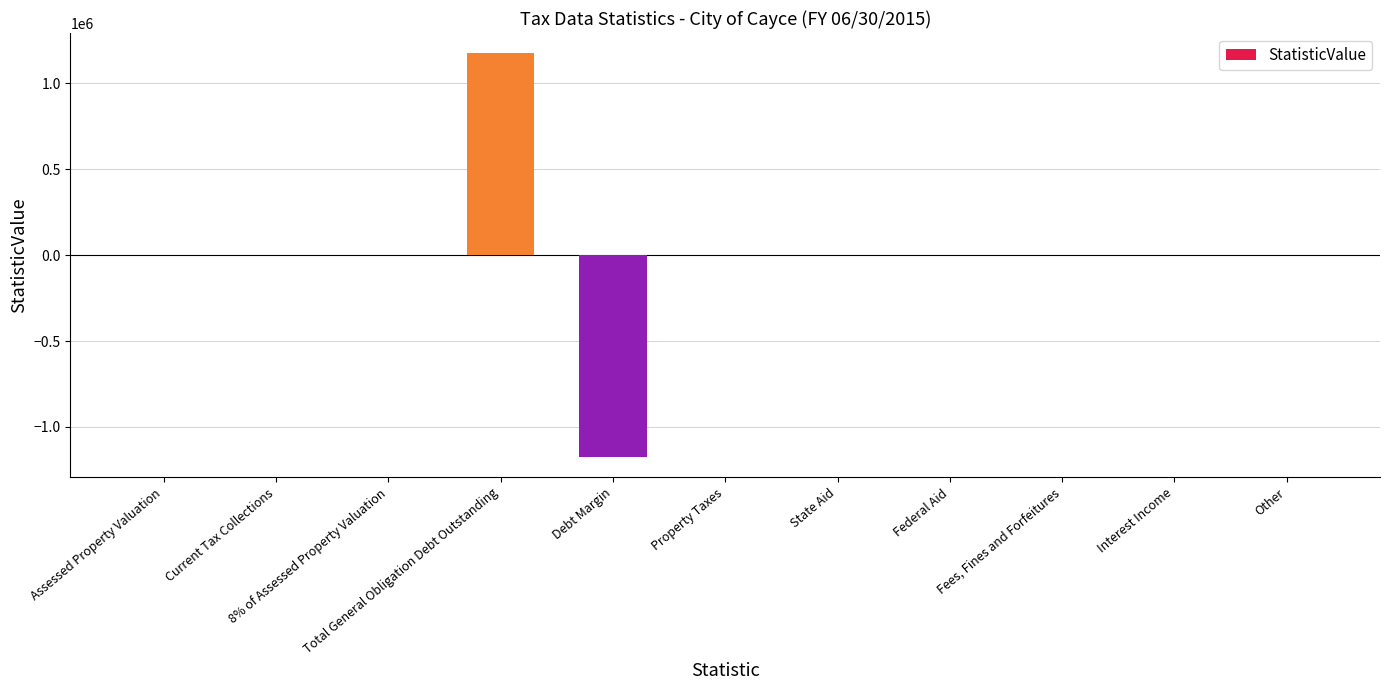

Is it true that the value at Current Tax Collections is 1264356?

False